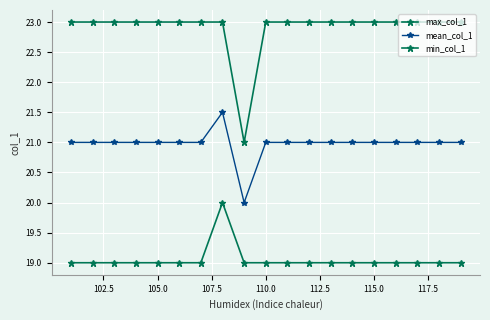

How many distinct data groups are displayed?

3